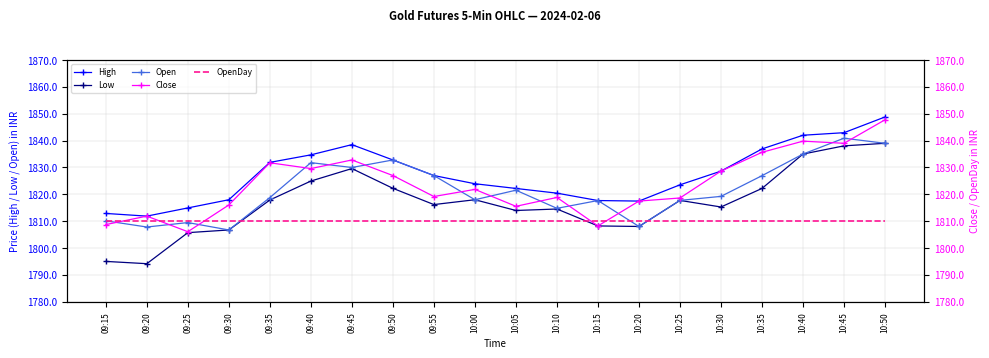

Reading left to right, extract all data points from this chart.

High: 1812.9	1811.9	1815.0	1818.0	1831.9	1834.7	1838.5	1832.8	1827.0	1824.0	1822.2	1820.5	1817.7	1817.5	1823.5	1828.7	1836.9	1842.0	1843.0	1848.8
Low: 1795.0	1794.2	1805.8	1806.8	1817.9	1825.0	1829.6	1822.2	1816.2	1818.0	1814.0	1814.5	1808.2	1808.0	1817.8	1815.3	1822.2	1835.0	1838.0	1839.0
Open: 1810.2	1807.8	1809.5	1806.8	1818.8	1831.8	1830.0	1832.8	1827.0	1818.0	1821.5	1814.8	1817.7	1808.0	1817.8	1819.2	1827.0	1835.0	1840.9	1839.0
Close: 1808.8	1811.9	1806.1	1816.0	1831.8	1829.6	1832.8	1827.0	1819.2	1821.8	1815.5	1818.8	1808.2	1817.5	1818.7	1828.7	1835.7	1839.8	1839.0	1847.8
OpenDay: 1810.0	1810.0	1810.0	1810.0	1810.0	1810.0	1810.0	1810.0	1810.0	1810.0	1810.0	1810.0	1810.0	1810.0	1810.0	1810.0	1810.0	1810.0	1810.0	1810.0